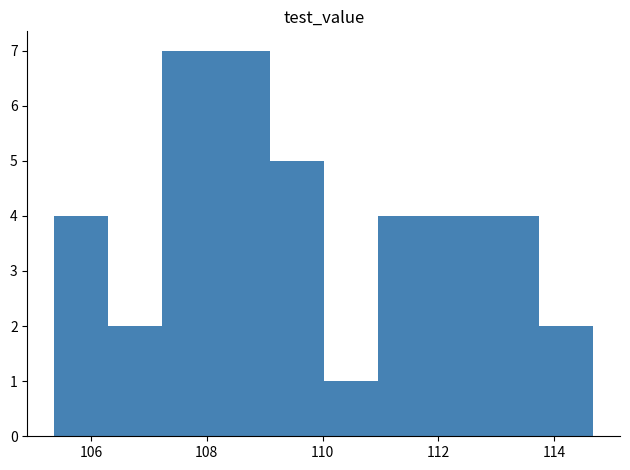

What is the height of the bar covering 105.4 to 106.4 on the x-axis? Neither the bar edges nor the heights are printed on the chart, so give them approximately, as read against the axes.

4